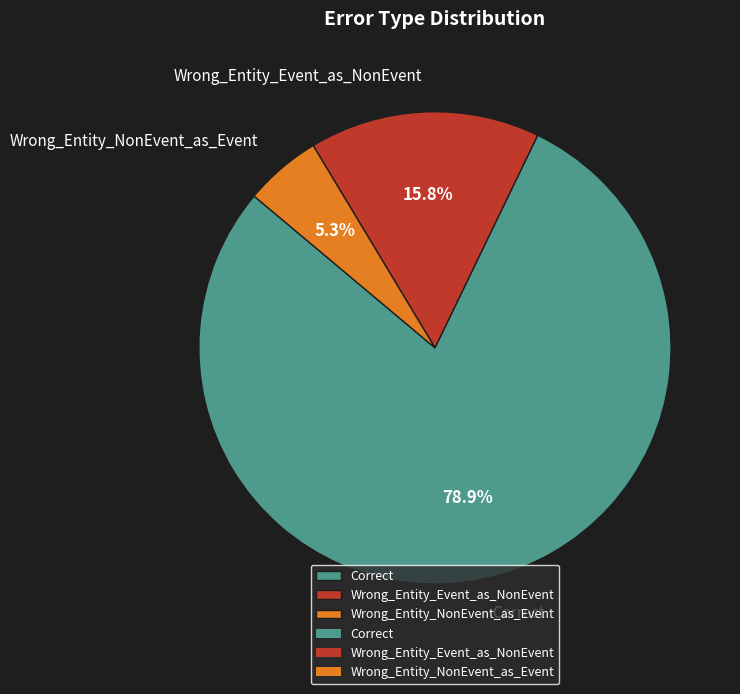

How many slices are in this pie chart?

3